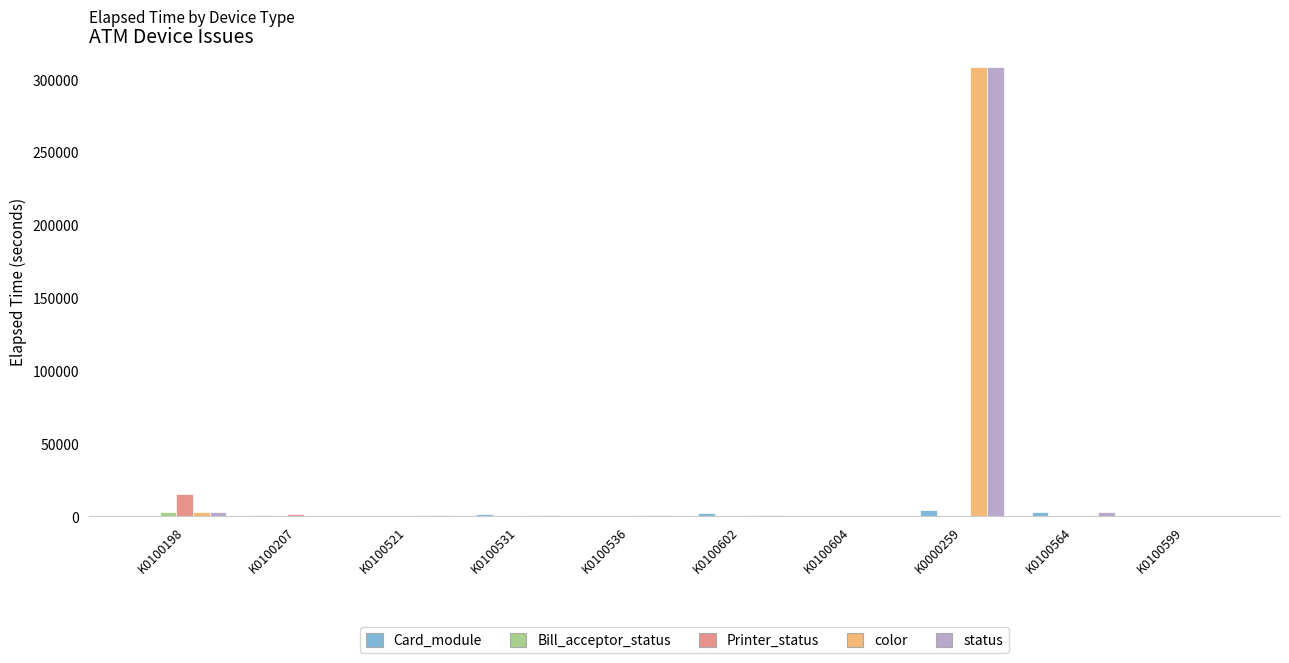

At which category is the sum across all series the highest?

K0000259